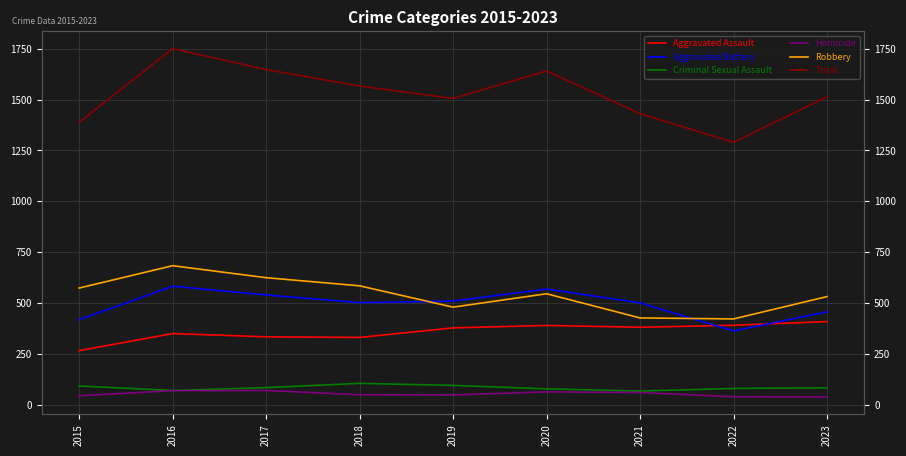

Does the chart display data point markers on the line(s)?

No